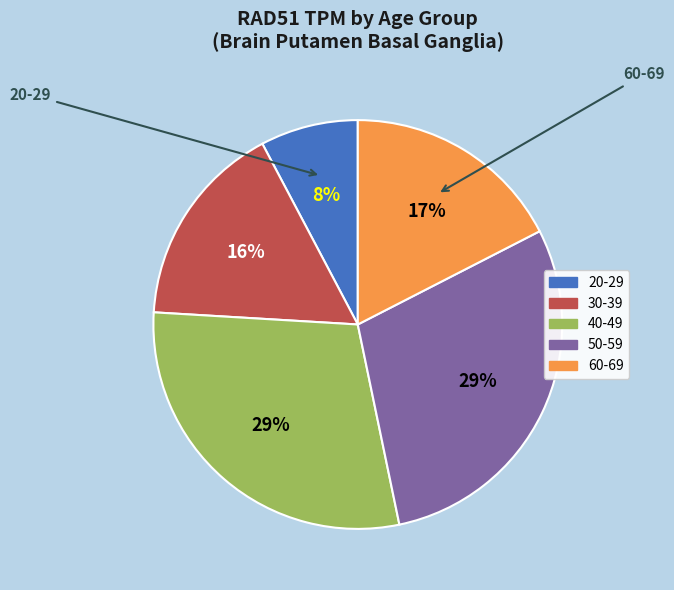

True or false: 50-59 accounts for 35% of the total.

False